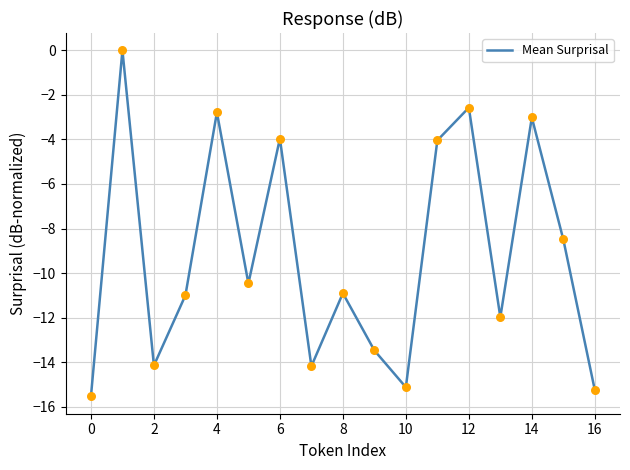

What is the difference between the maximum and minimum values?

15.5